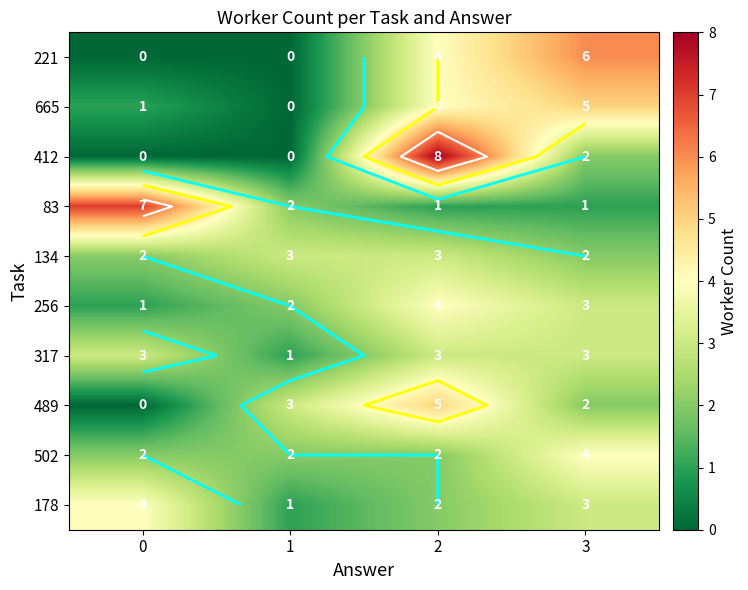

Read the 489 value at 2.

5